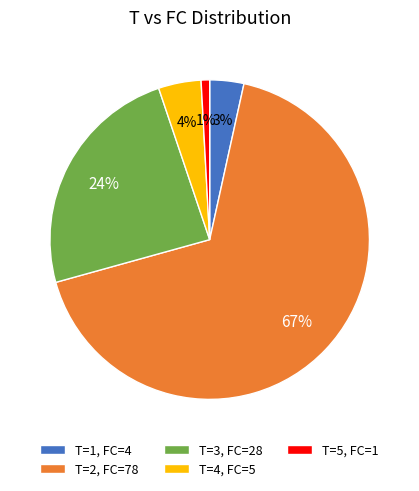

To the nearest percent, what portion does T=5, FC=1 represent?

1%